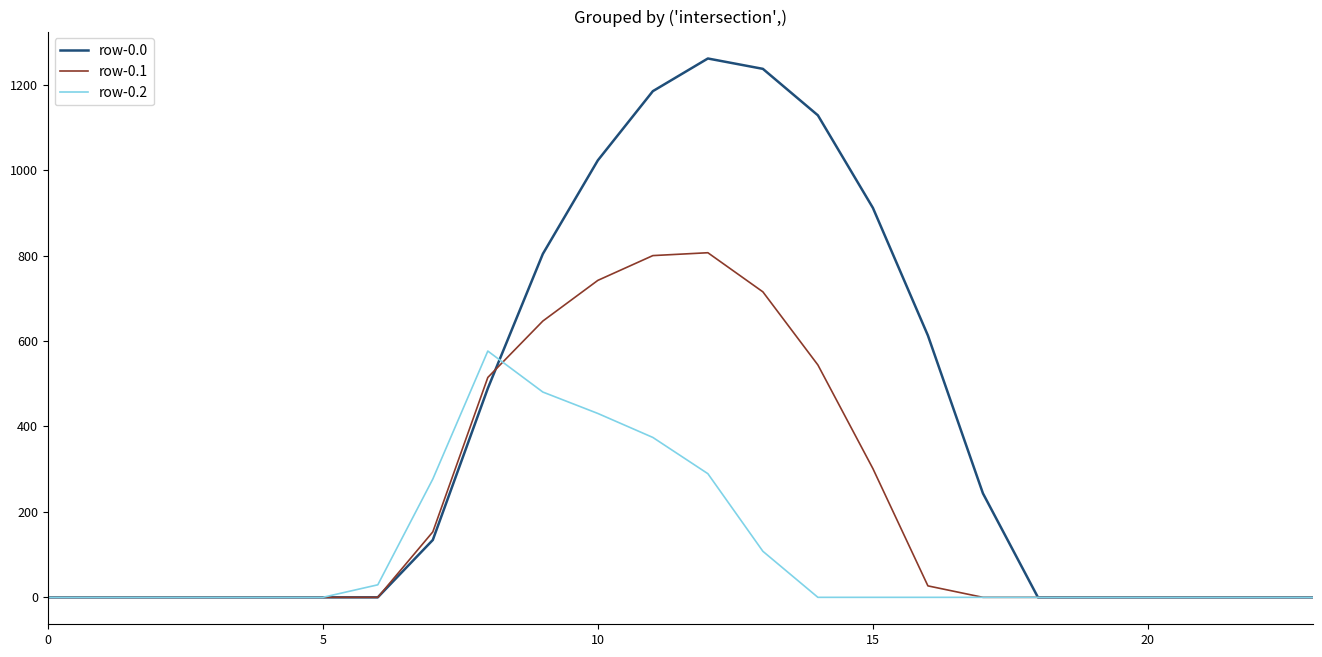

Rank the series by their average value, from lowest to highest.

row-0.2, row-0.1, row-0.0